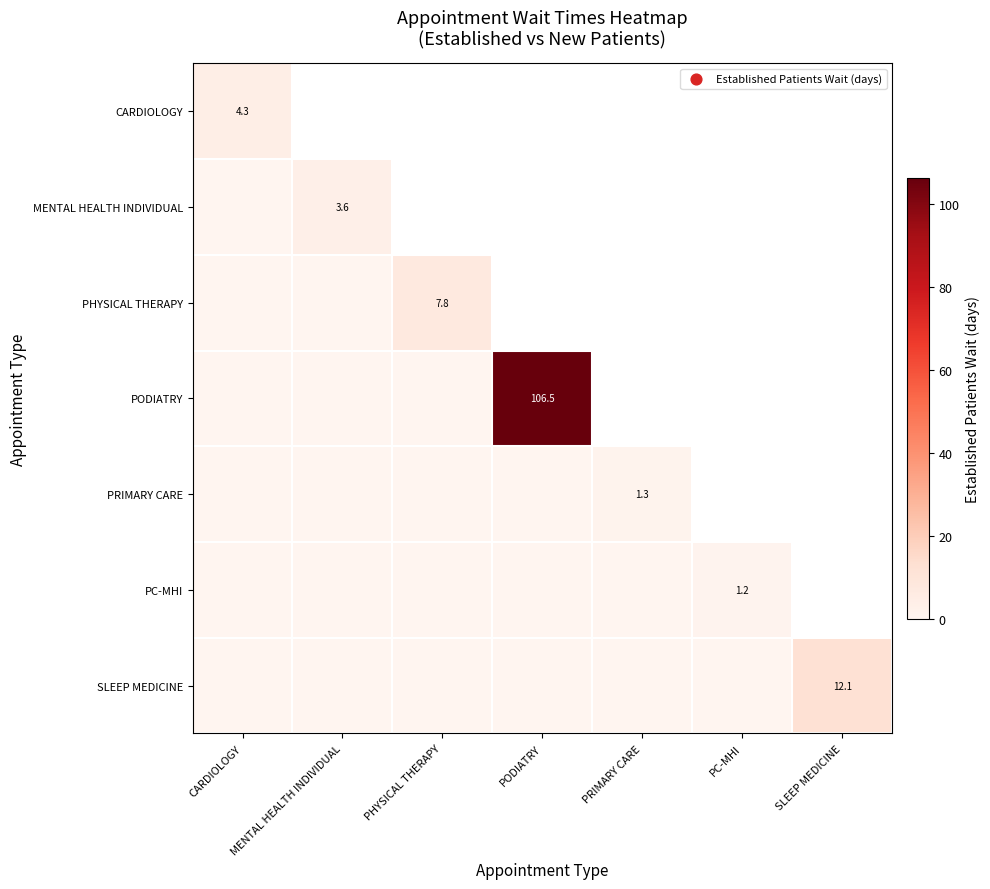

The PRIMARY CARE series shows 1.3 at PRIMARY CARE. True or false?

True